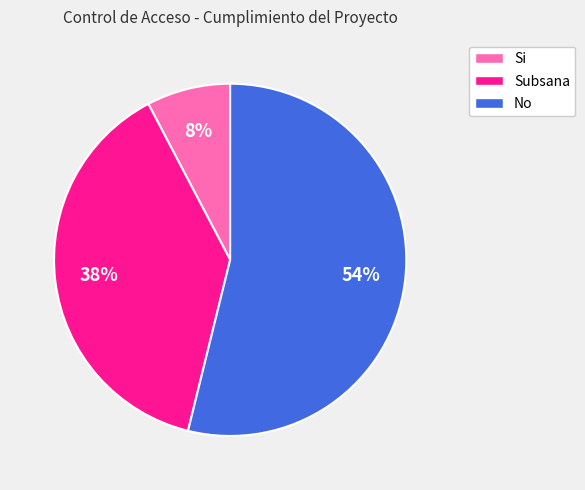

Which category has the smallest portion of the pie?

Si